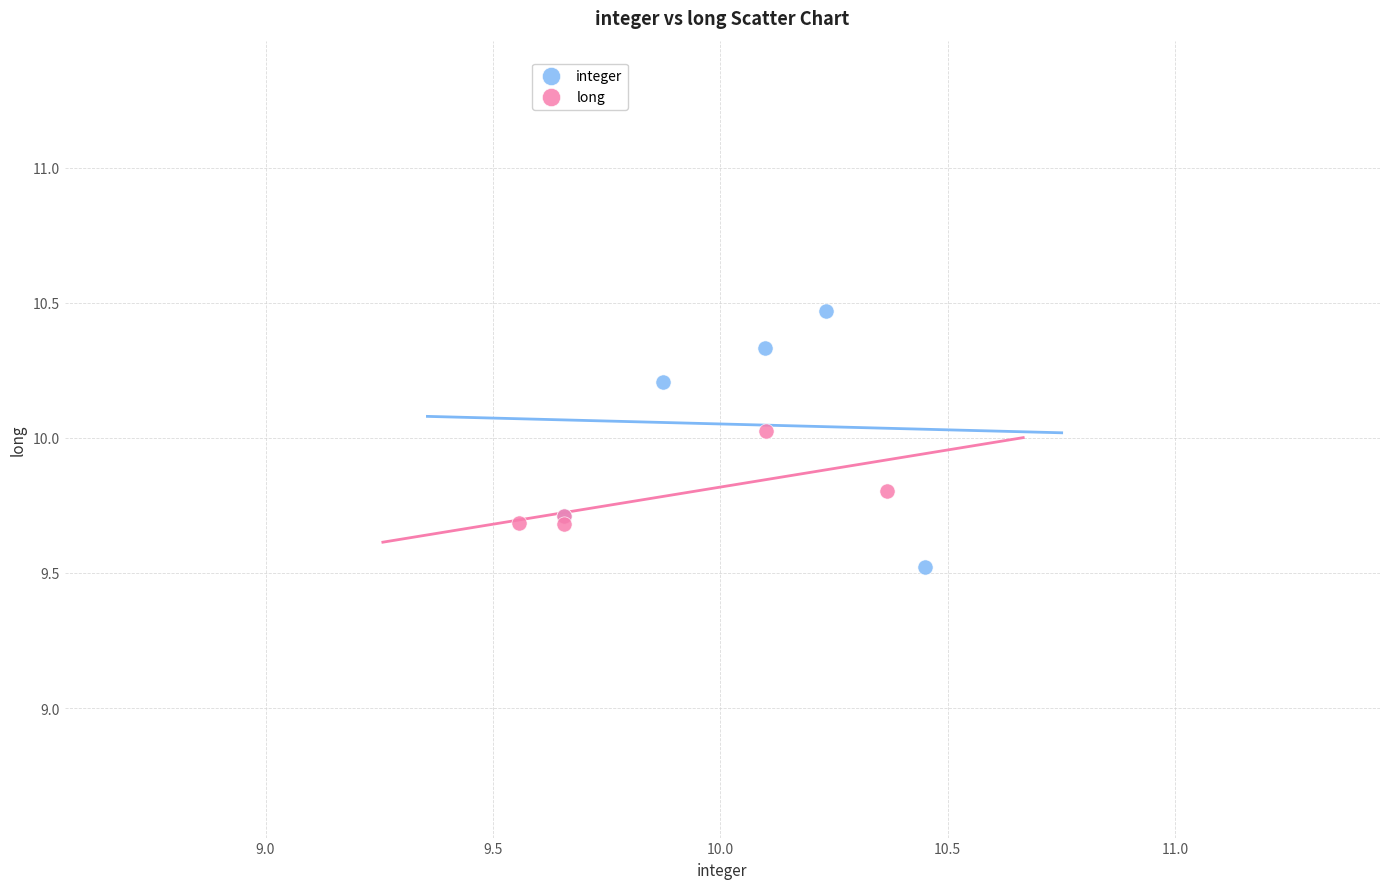

Which series reaches the maximum Y coordinate?

integer